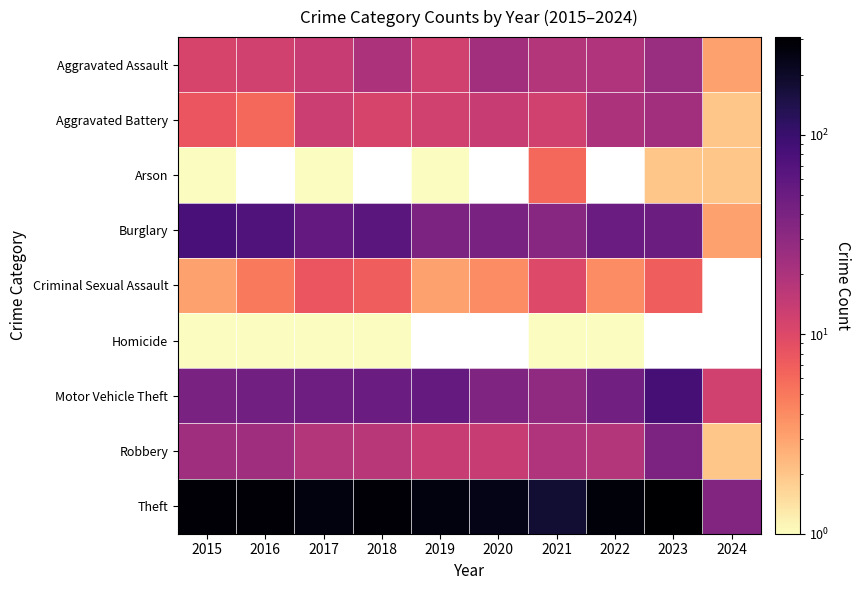

What is the spread (max minus min) of values at 2018?

286.0